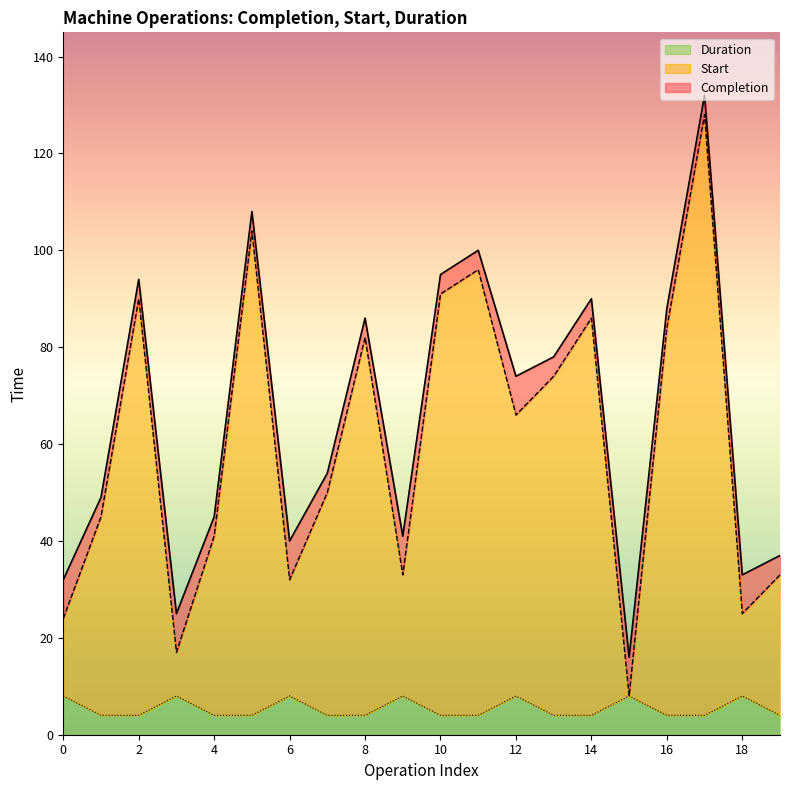

True or false: Completion has more than 1 points higher than both neighbors.

True